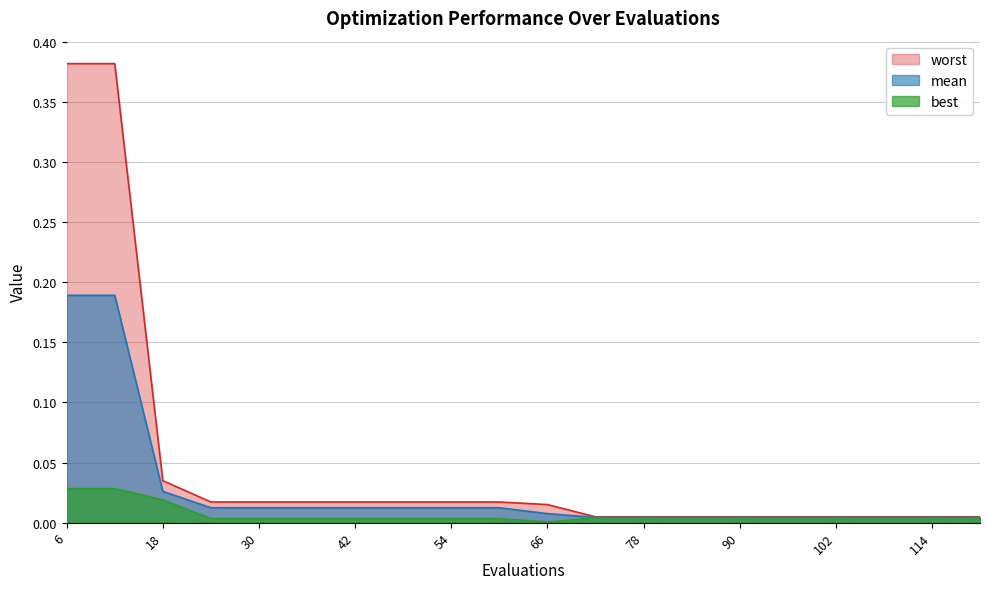

Between 102 and 90, which is larger?

102